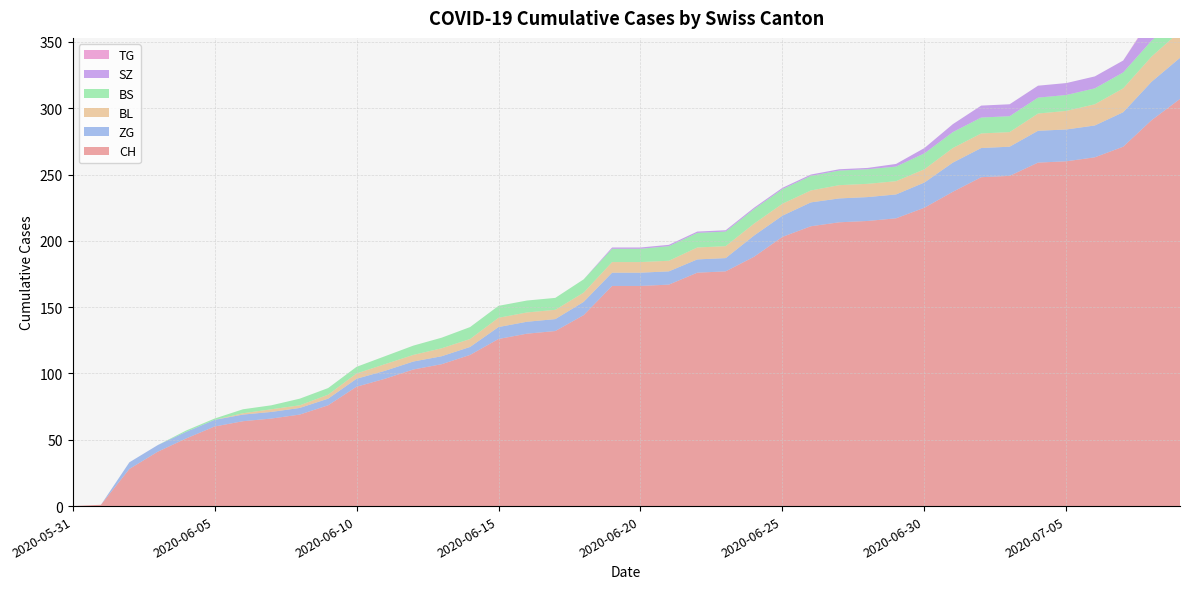

Reading right to left, extract all data points from this chart.

CH: 307	291	271	263	260	259	249	248	237	225	217	215	214	211	203	188	177	176	167	166	166	144	132	130	126	114	107	103	96	90	76	69	66	64	60	51	41	28	1	0
BS: 12	12	12	12	12	12	12	12	12	12	11	11	11	11	11	11	11	11	11	10	10	10	9	9	9	9	8	7	6	5	5	5	3	3	1	1	0	0	0	0
SZ: 17	17	9	9	9	9	9	9	6	4	2	1	1	1	1	1	1	1	1	1	1	0	0	0	0	0	0	0	0	0	0	0	0	0	0	0	0	0	0	0
TG: 1	1	0	0	0	0	0	0	0	0	0	0	0	0	0	0	0	0	0	0	0	0	0	0	0	0	0	0	0	0	0	0	0	0	0	0	0	0	0	0
BL: 20	19	18	16	14	13	11	11	11	10	10	10	10	9	9	9	9	9	8	8	8	7	7	7	7	6	6	5	5	4	3	2	2	1	0	0	0	0	0	0
ZG: 31	29	26	24	24	24	22	22	22	19	18	18	18	18	16	16	10	10	10	10	10	10	9	9	9	6	6	6	6	6	5	5	5	5	5	5	5	5	0	0